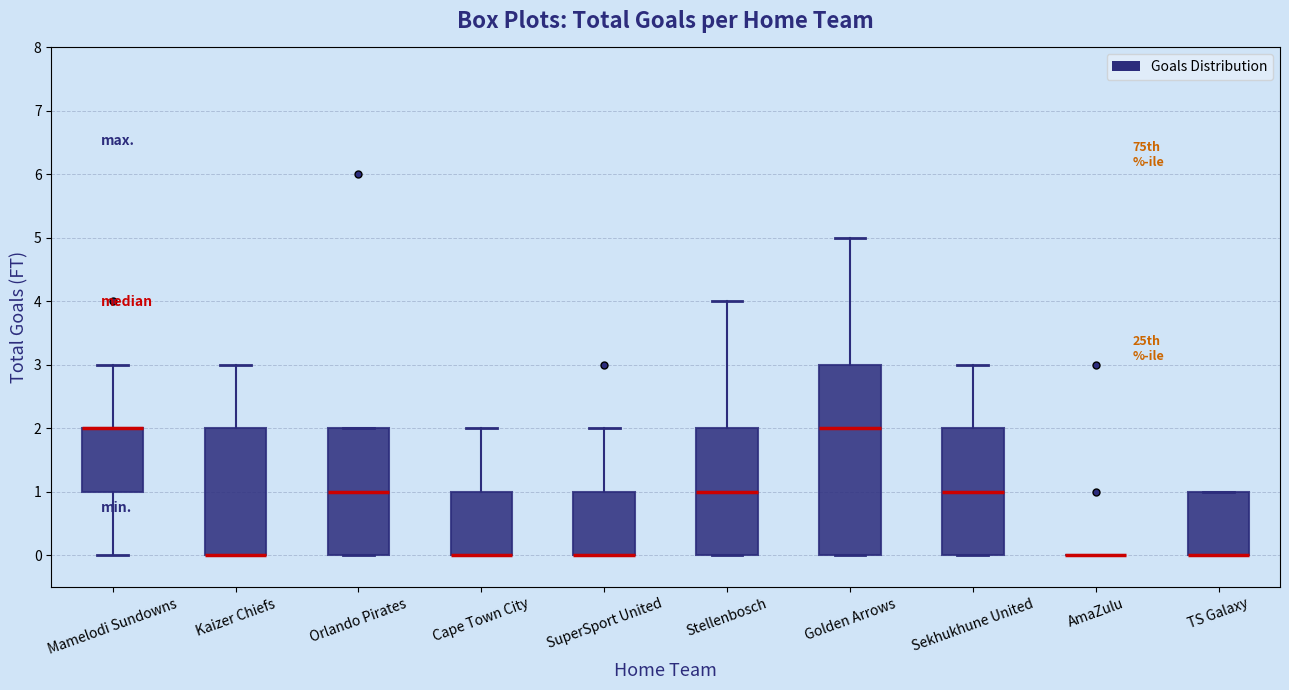

Reading left to right, transcribe this box plot: for each box, give where its median line is, the range the box spans, and where its two whiskers end, as read against the y-axis. The values are not printed on the chart, so give them approximately, as read against the axis.

Mamelodi Sundowns: median 2 (drawn on the box's upper edge), box 1 to 2, whiskers 0 to 3
Kaizer Chiefs: median 0 (drawn on the box's lower edge), box 0 to 2, whiskers 0 to 3
Orlando Pirates: median 1, box 0 to 2, whiskers 0 to 2
Cape Town City: median 0 (drawn on the box's lower edge), box 0 to 1, whiskers 0 to 2
SuperSport United: median 0 (drawn on the box's lower edge), box 0 to 1, whiskers 0 to 2
Stellenbosch: median 1, box 0 to 2, whiskers 0 to 4
Golden Arrows: median 2, box 0 to 3, whiskers 0 to 5
Sekhukhune United: median 1, box 0 to 2, whiskers 0 to 3
AmaZulu: box collapsed to a line at 0, whiskers 0 to 0
TS Galaxy: median 0 (drawn on the box's lower edge), box 0 to 1, whiskers 0 to 1